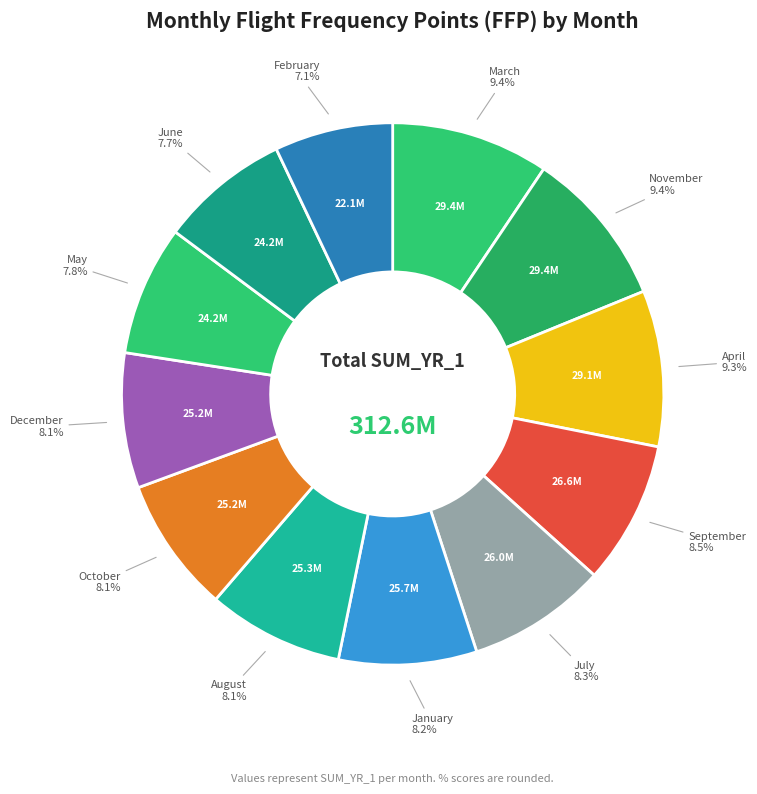

Combined, do October and April account for over 50%?

No